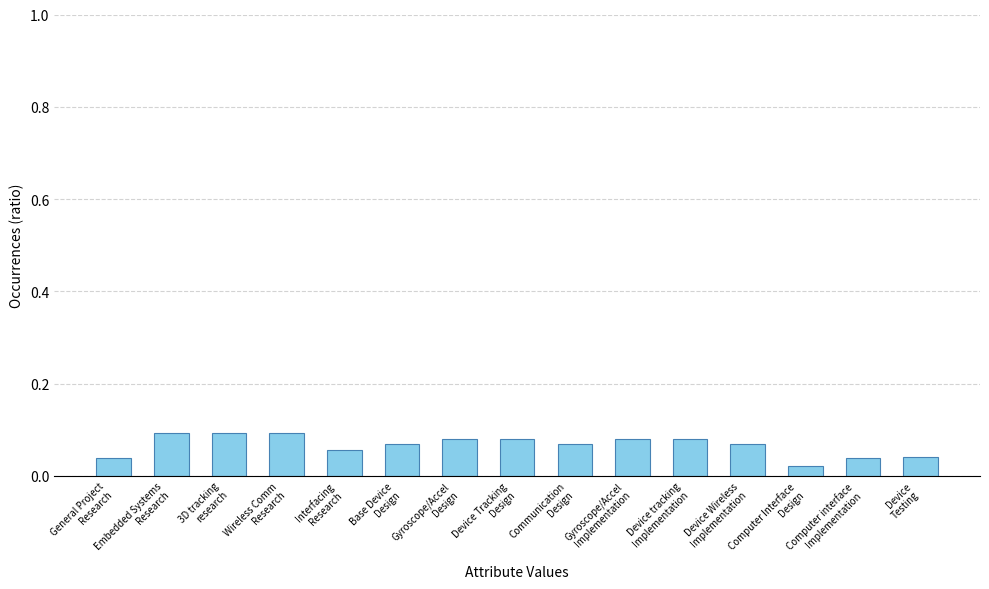

Count the values in the range 0 to 1.

15